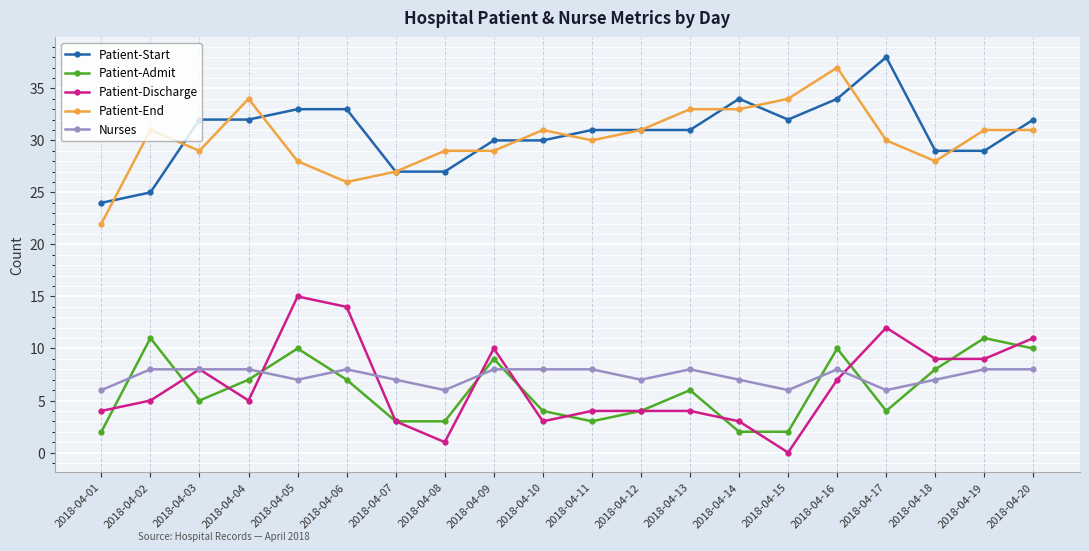

True or false: Patient-End and Patient-Start cross at least once.

True